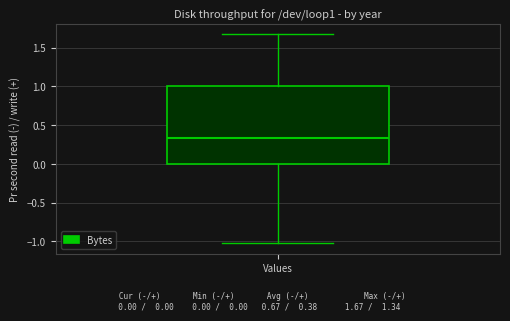

Read this box plot against the y-axis: the position of the median line, the range covered by the box, and the ends of both whiskers. The values are not printed on the chart, so give them approximately, as read against the axis.

median 0.35, box 0.00 to 1.00, whiskers -1.05 to 1.65